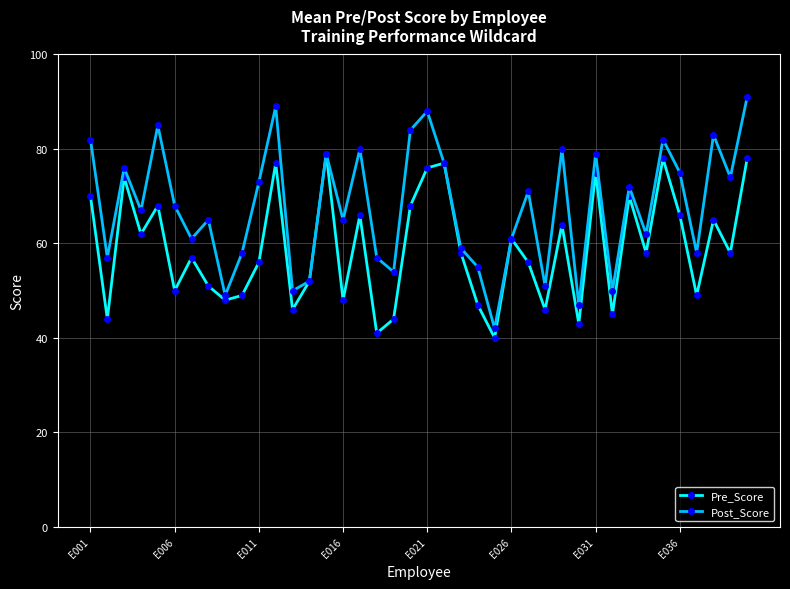

Which series has the largest total across all categories?

Post_Score